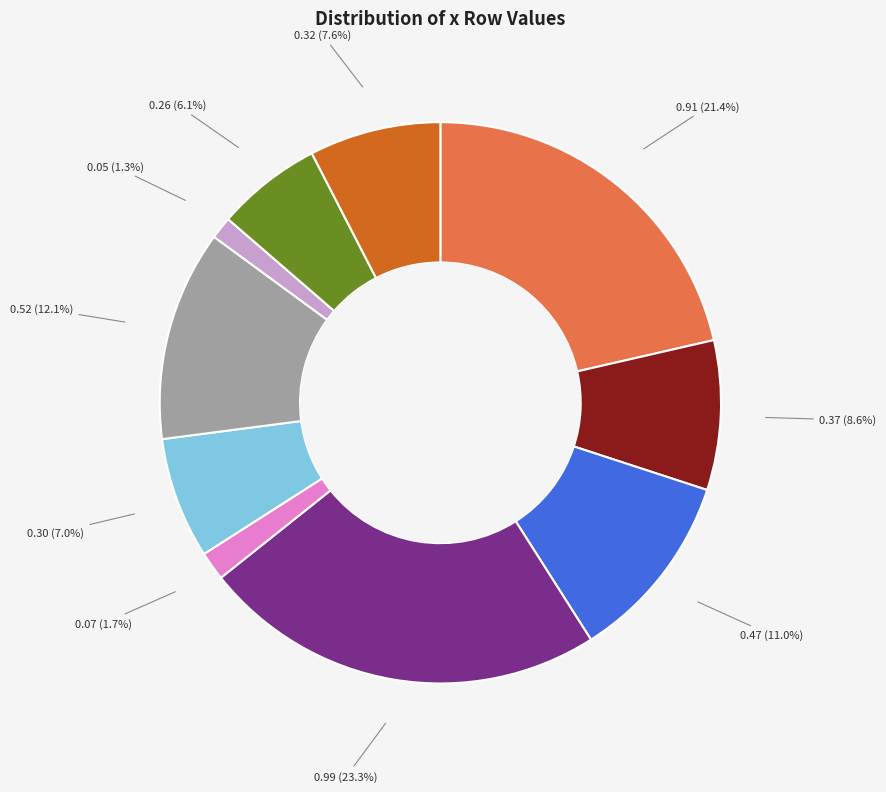

Is there any slice that represents more than half of the pie?

No